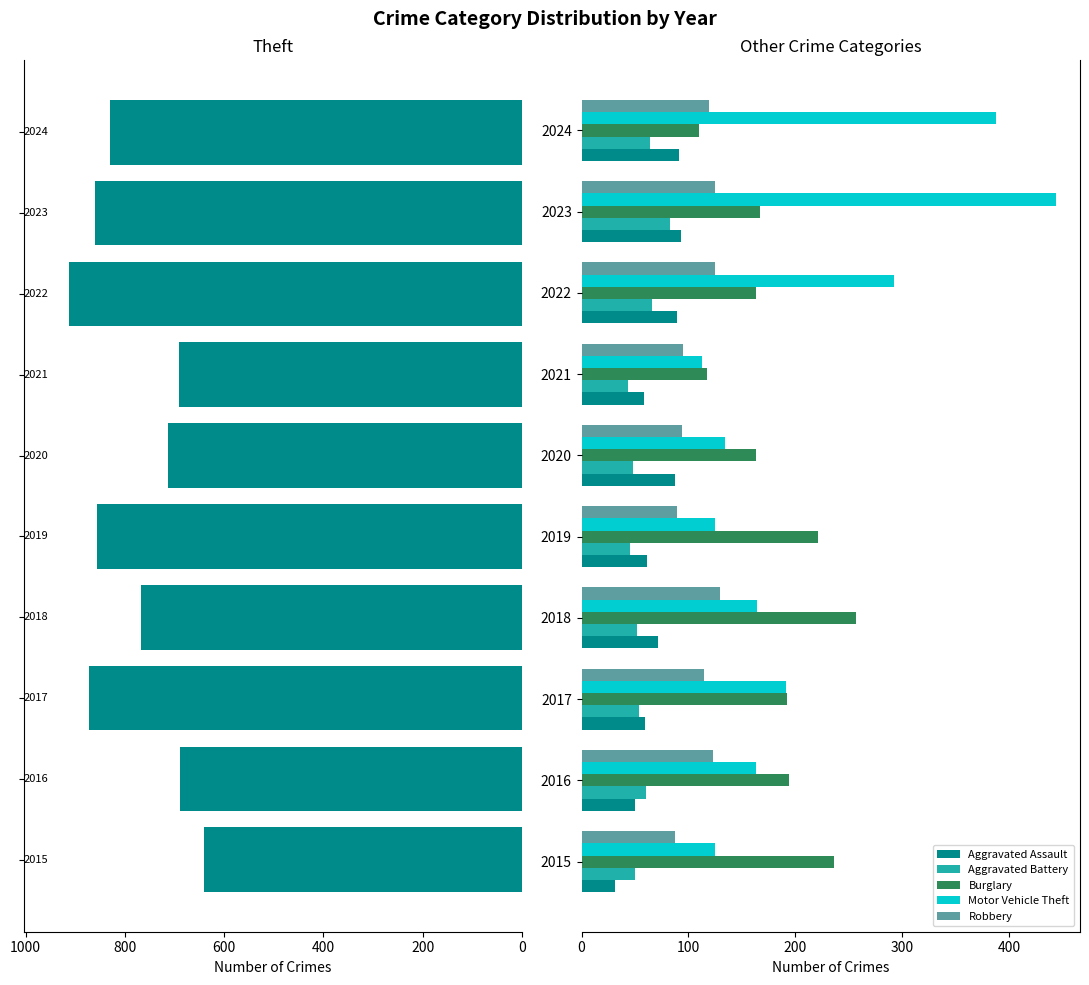

What is the approximate value of Aggravated Battery at 2022, to the nearest 10?

70